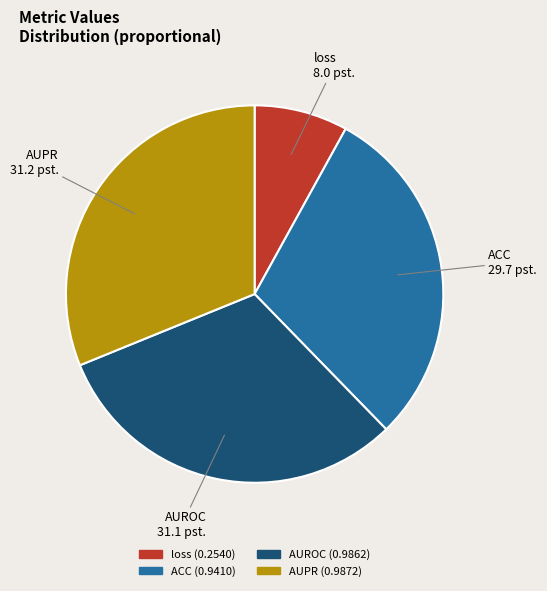

Combined, do AUPR and ACC account for over 50%?

Yes